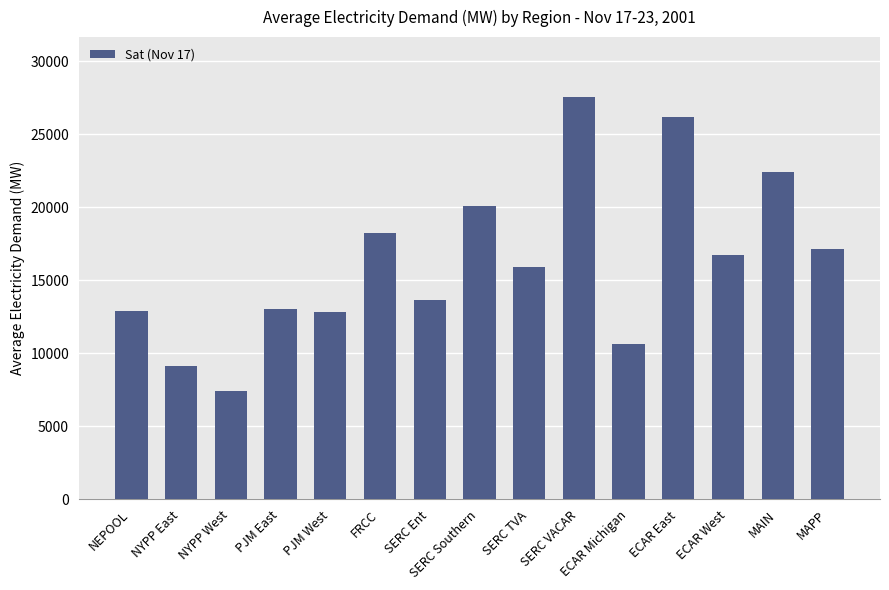

True or false: the data shows 24699.1 at SERC TVA.

False